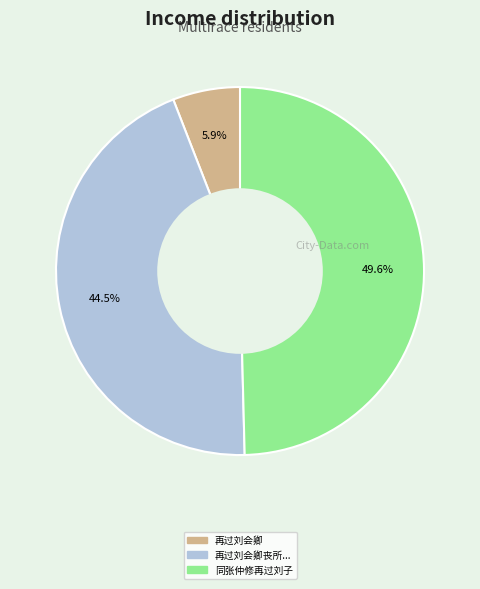

Is there a majority slice in this chart?

No